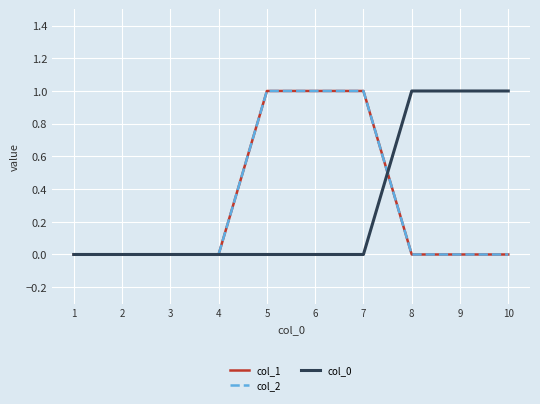

Does the chart have visible grid lines?

Yes